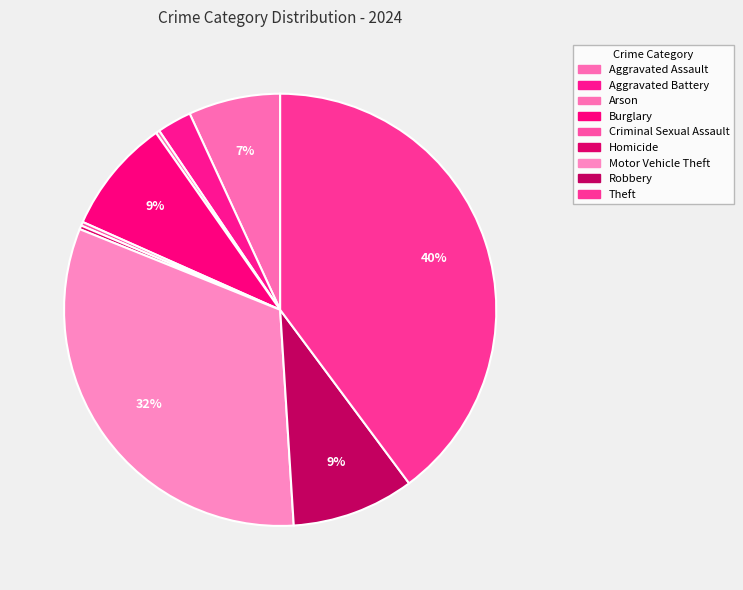

How many segments does this pie chart have?

9